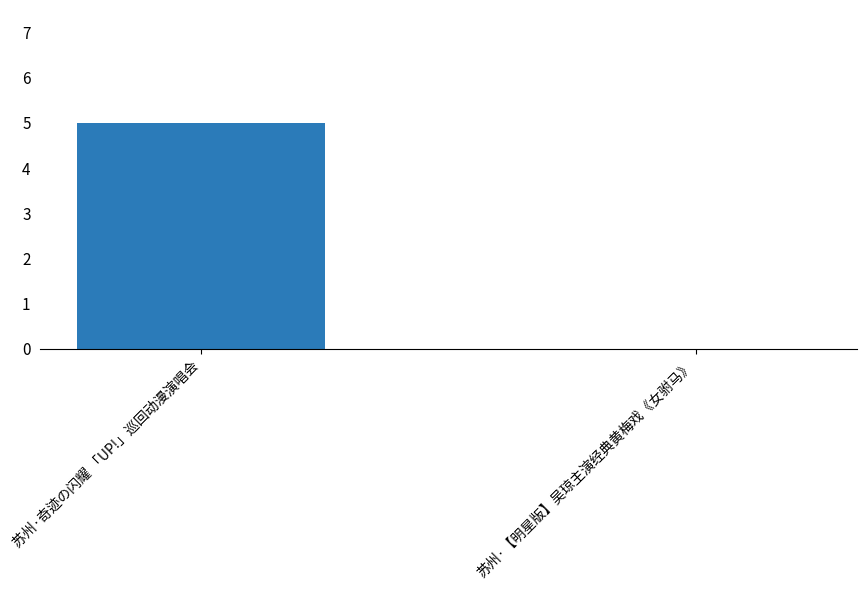

Is it true that the value at 苏州·【明星版】吴琼主演经典黄梅戏《女驸马》 is 0?

True